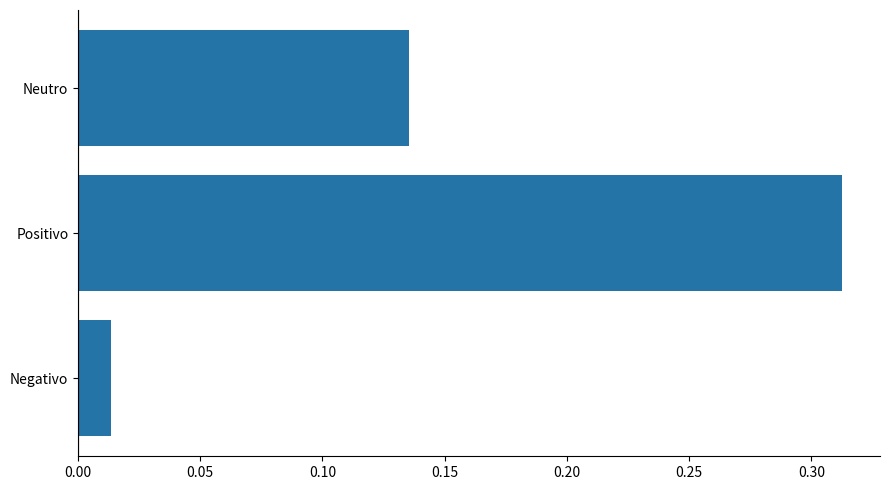

How many bars are there in total?

3